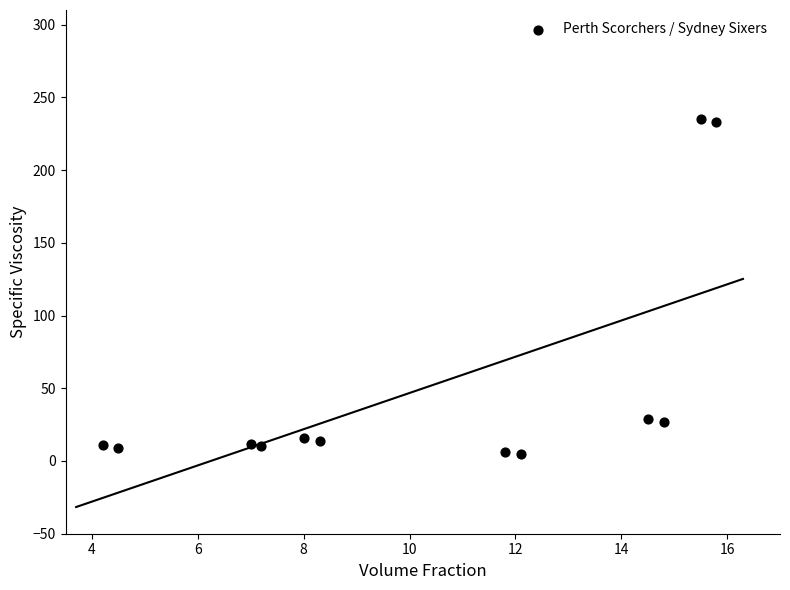

What is the average Y value?

51